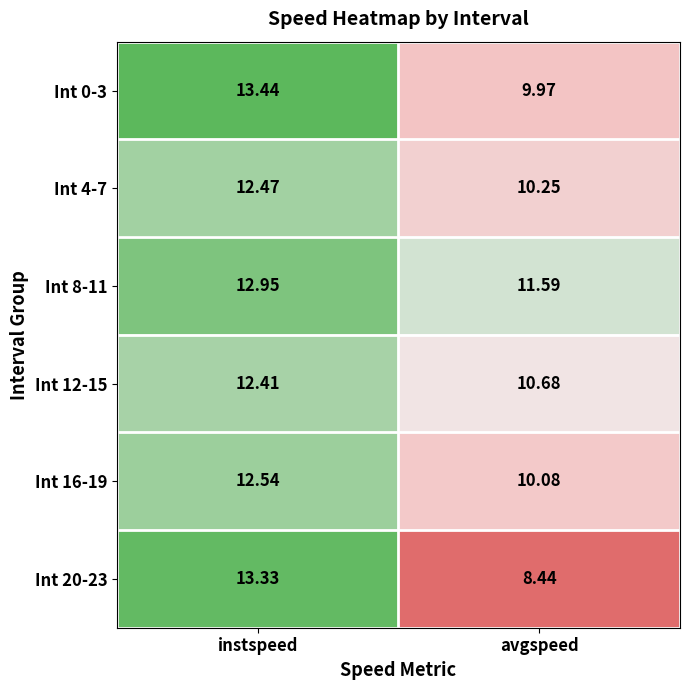

Which label corresponds to the smallest value in the chart?

avgspeed